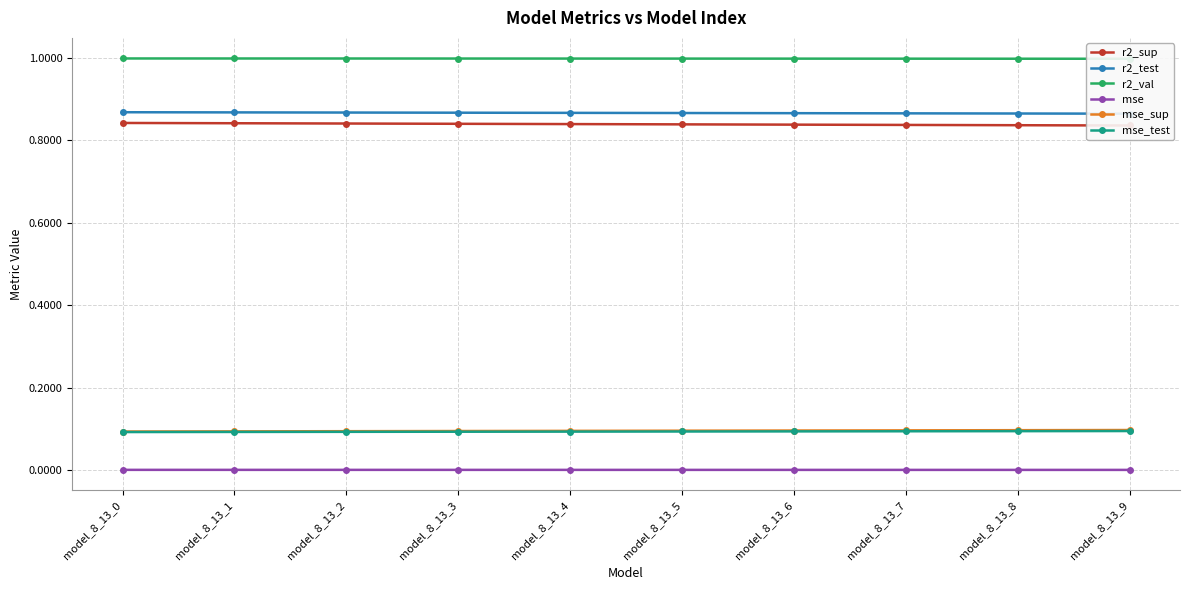

What are all the series names shown in the legend?

r2_sup, r2_test, r2_val, mse, mse_sup, mse_test